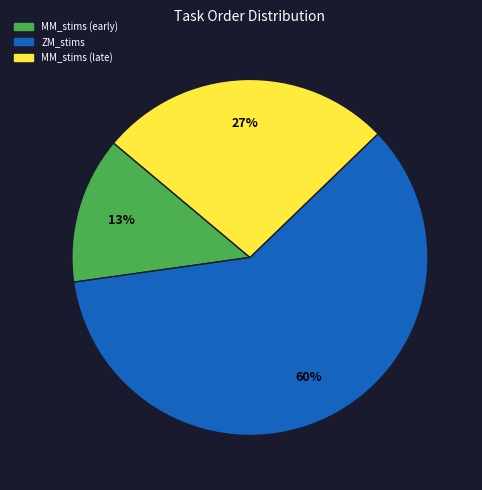

Is there any slice that represents more than half of the pie?

Yes